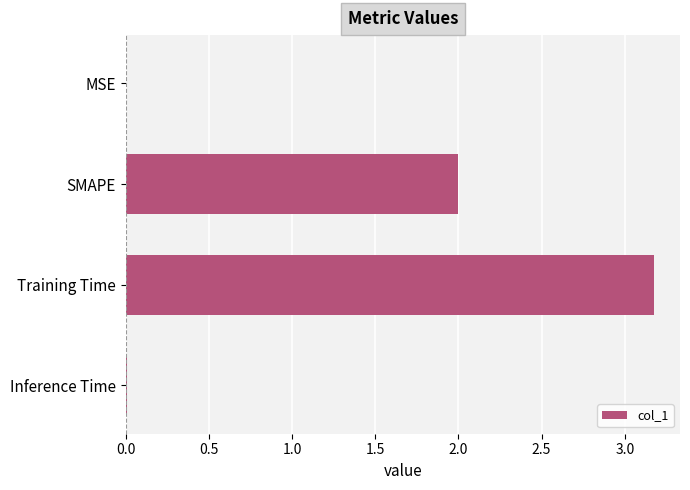

True or false: the data shows 2.0 at SMAPE.

True